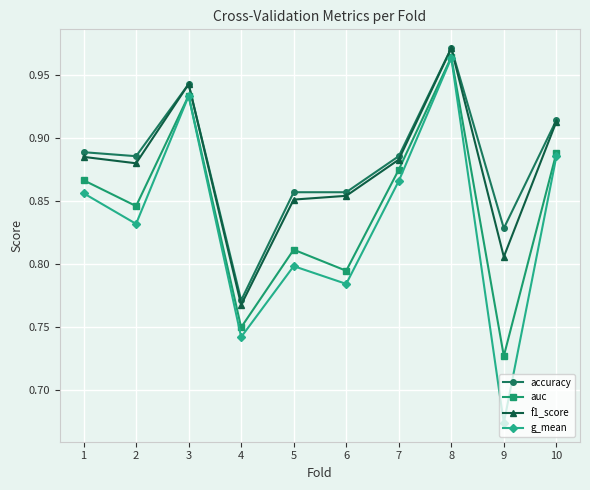

True or false: accuracy has more than 1 points higher than both neighbors.

True